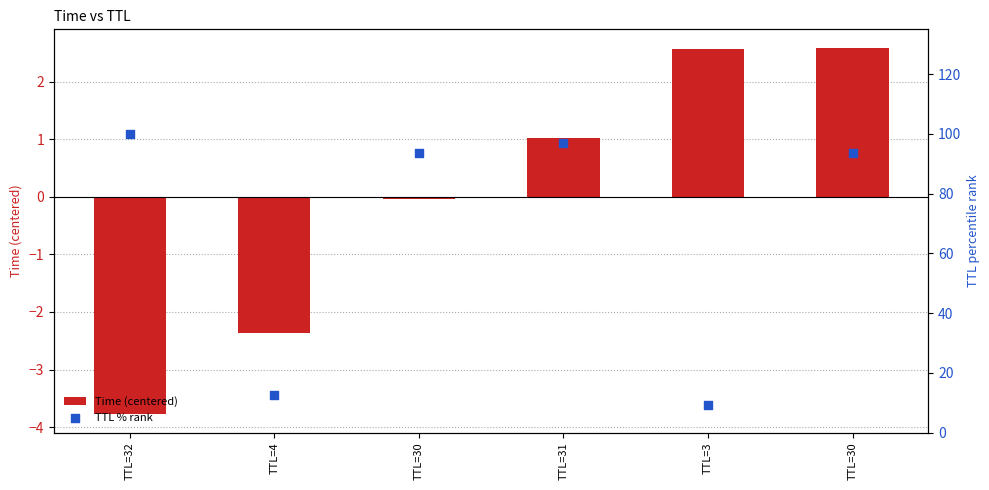

Which series has the largest total across all categories?

TTL % rank